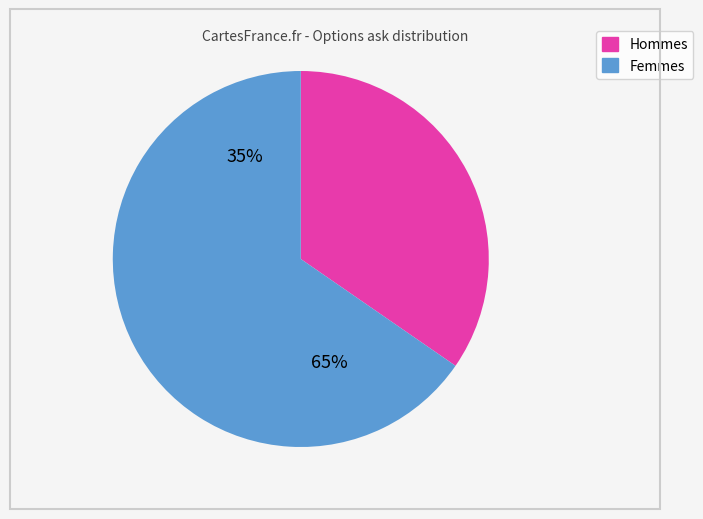

Is it true that no_change is 21% of the pie?

False